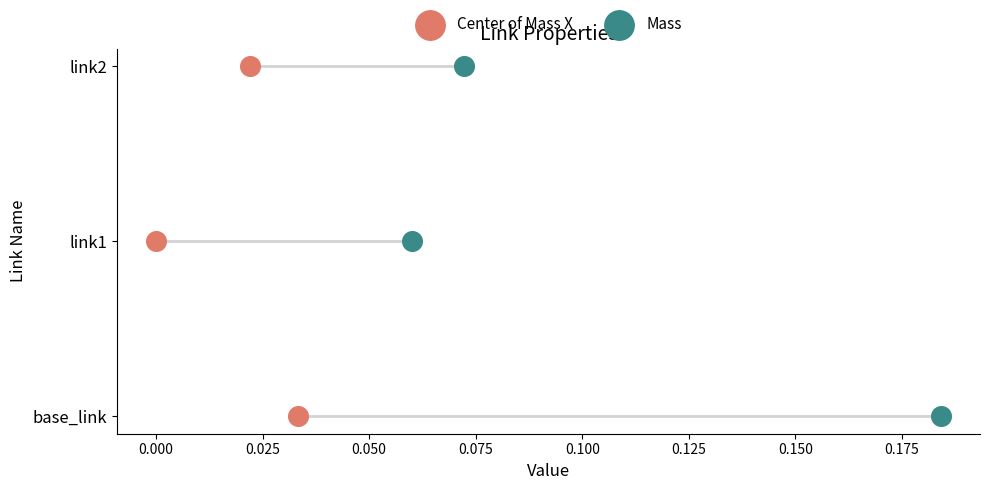

Is the value of Center of Mass X at 0.000 greater than the value of Mass at 0.025?

No